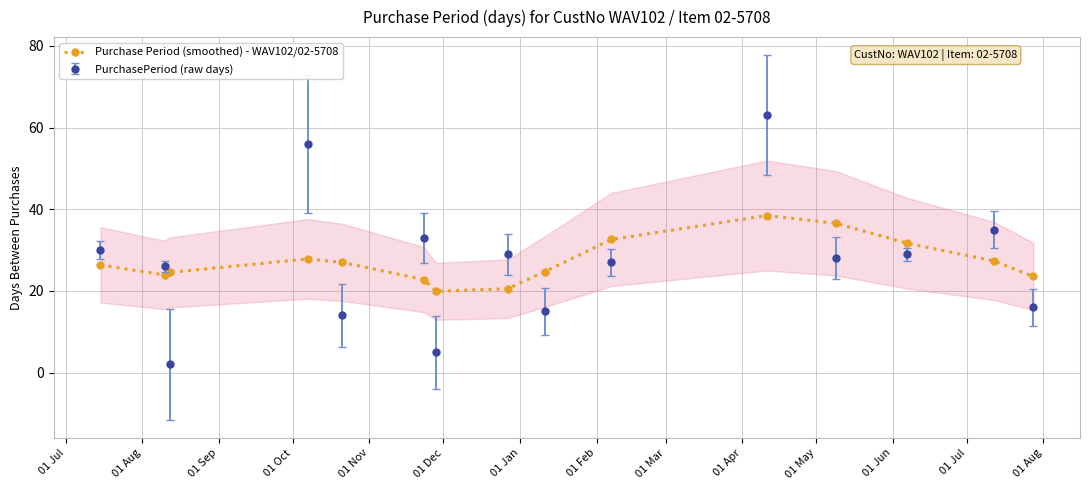

What is the difference between the maximum and minimum values?

18.5